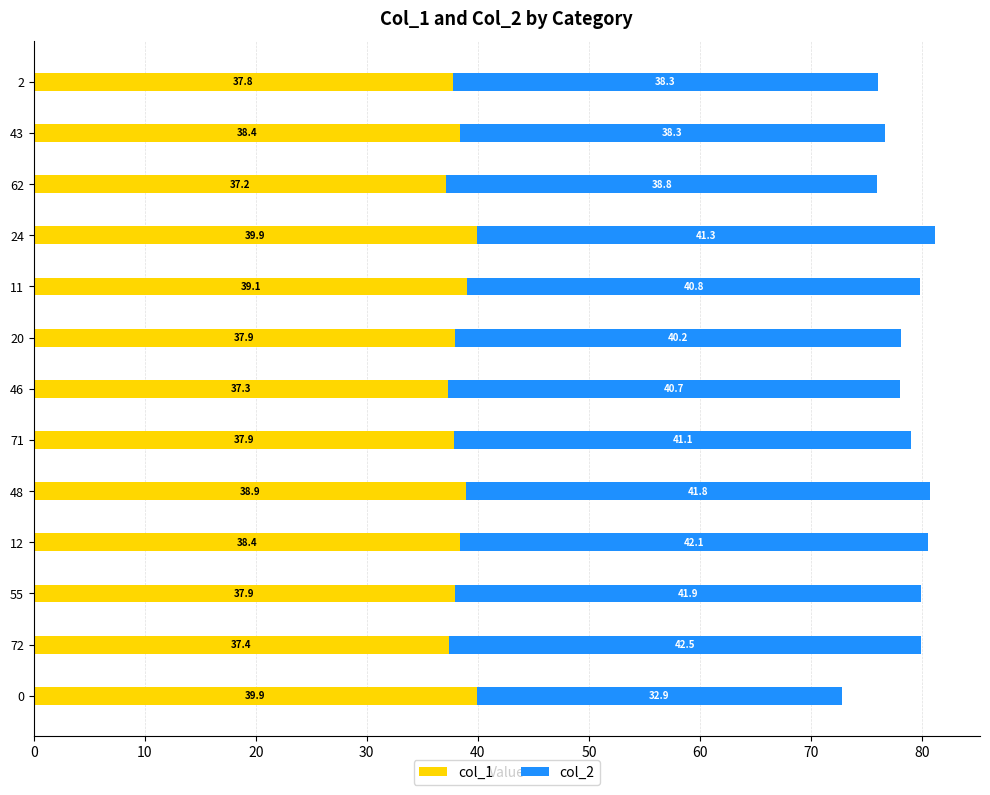

What is the sum of the col_1 values at 20 and 46?

75.2